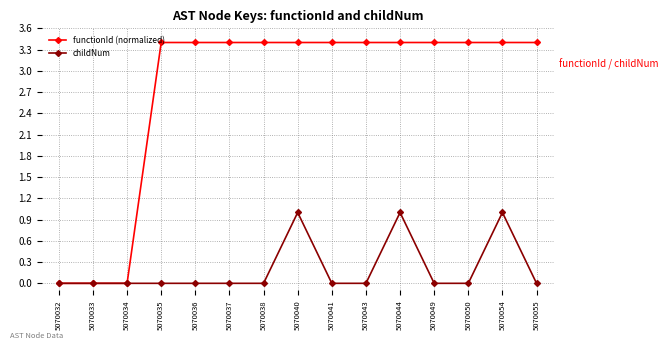

At which label does functionId (normalized) first exceed 3?

5070035